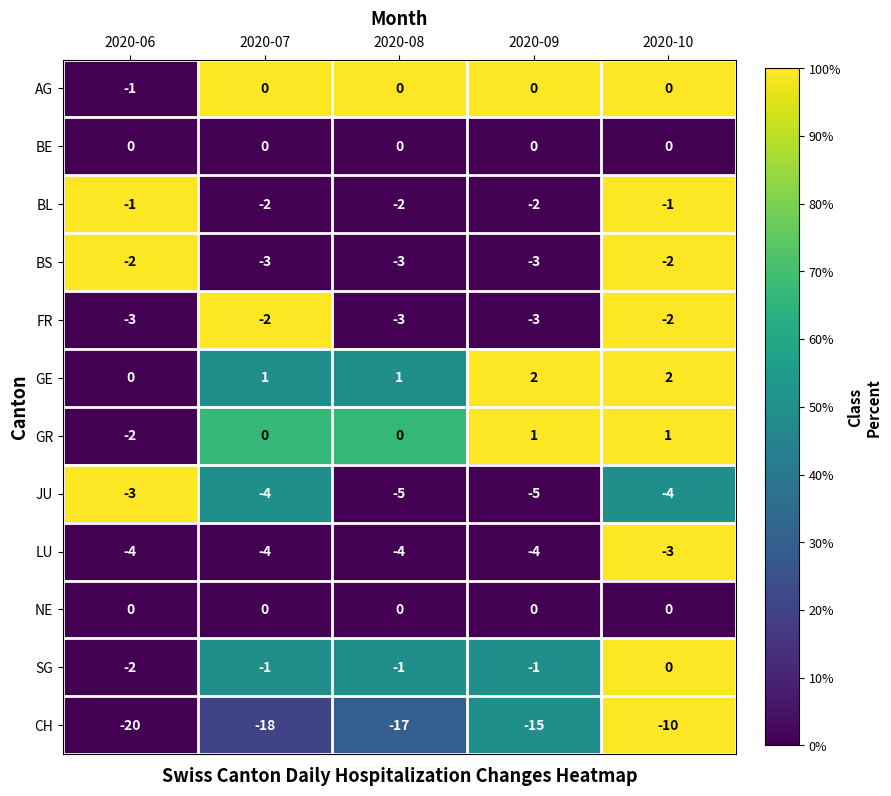

What is the total value across all series at 2020-10?

-19